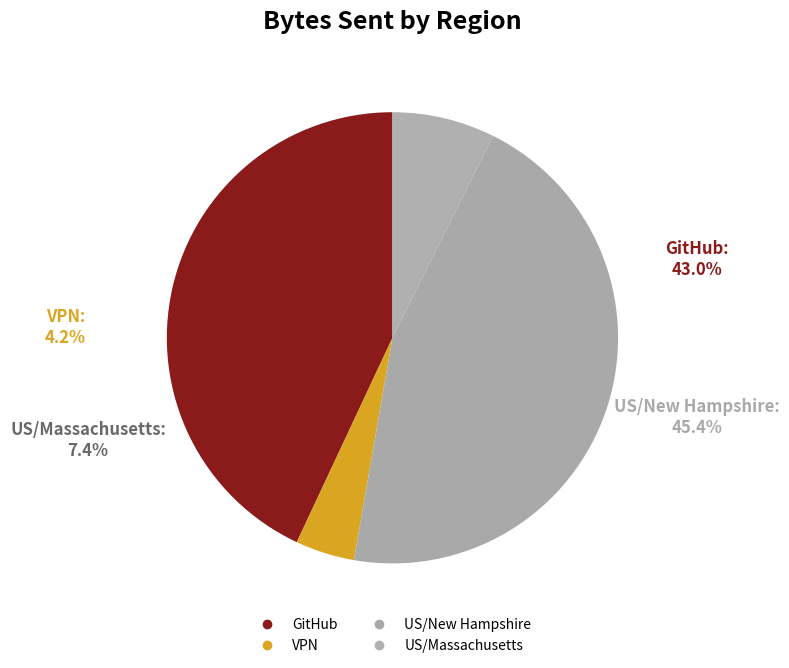

To the nearest percent, what percentage of the pie is US/New Hampshire?

45%